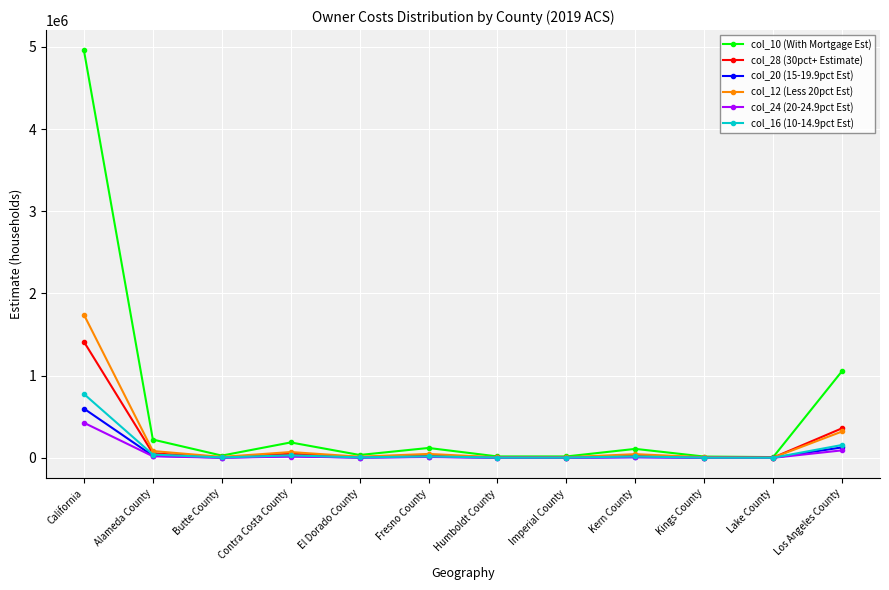

What is the difference between the highest and lowest values at Kings County?

14518